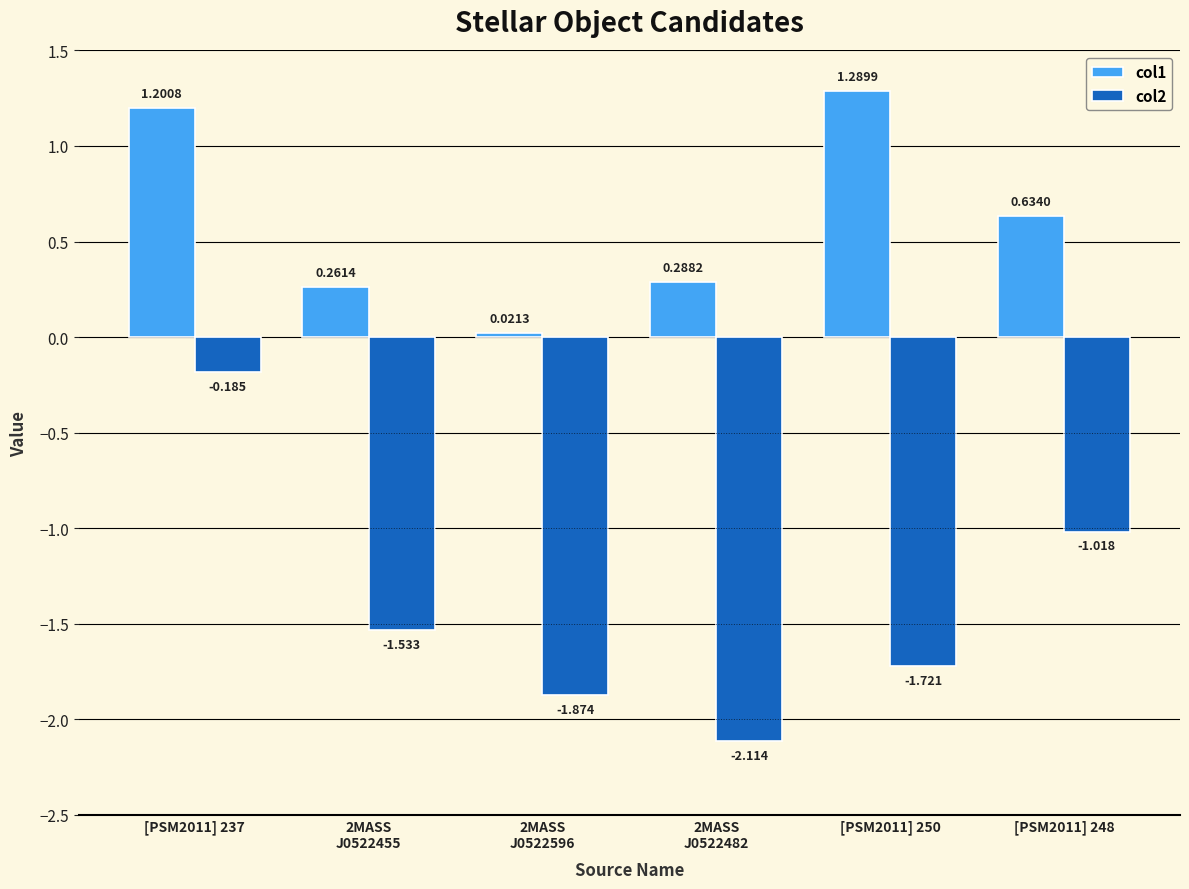

What is the sum of the col2 values at 2MASS
J0522482 and [PSM2011] 237?

-2.3